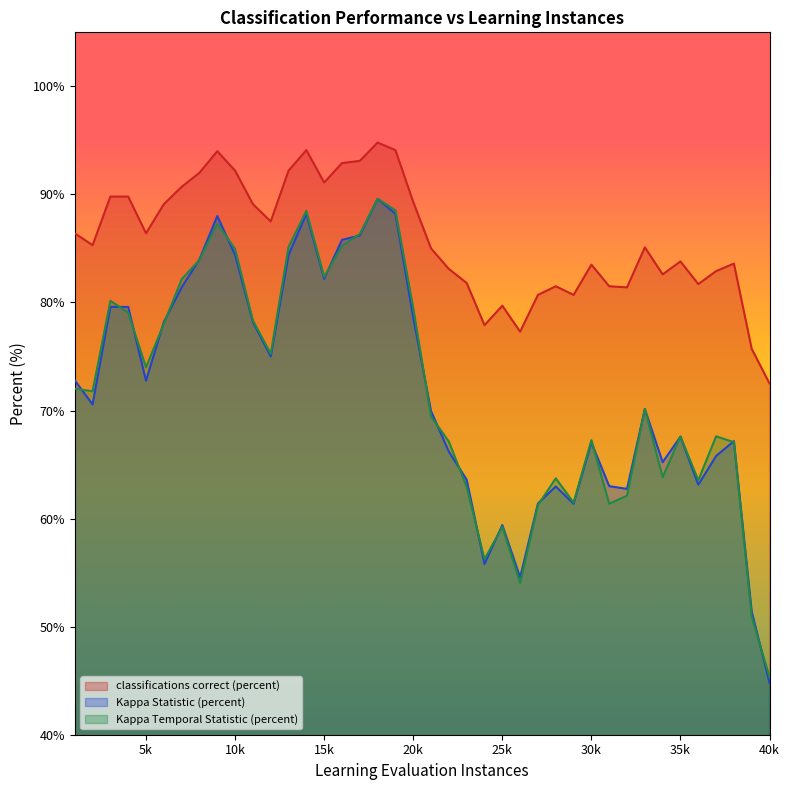

How many data points in Kappa Statistic (percent) are above 70?

21